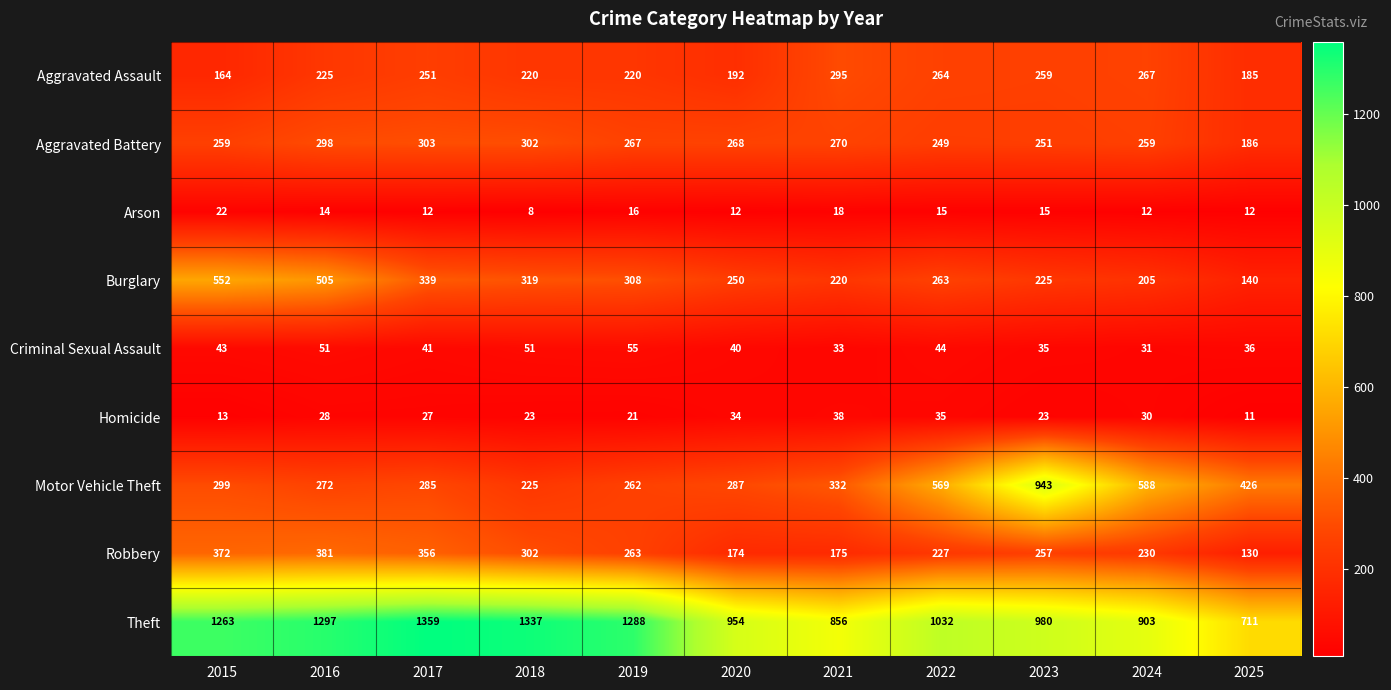

At which category is the sum across all series the highest?

2016